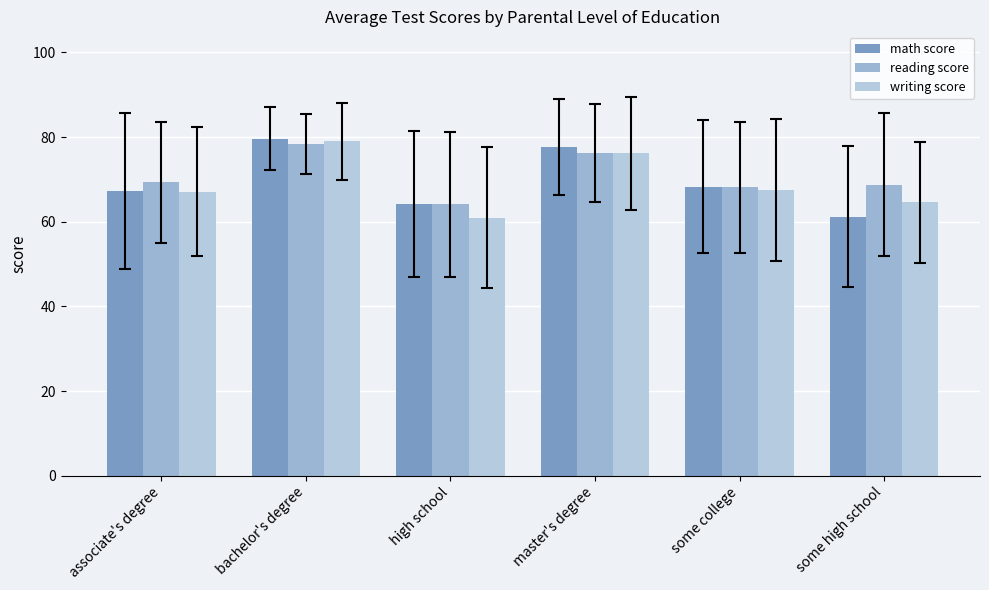

What is the difference between the highest and lowest values at some college?

0.7